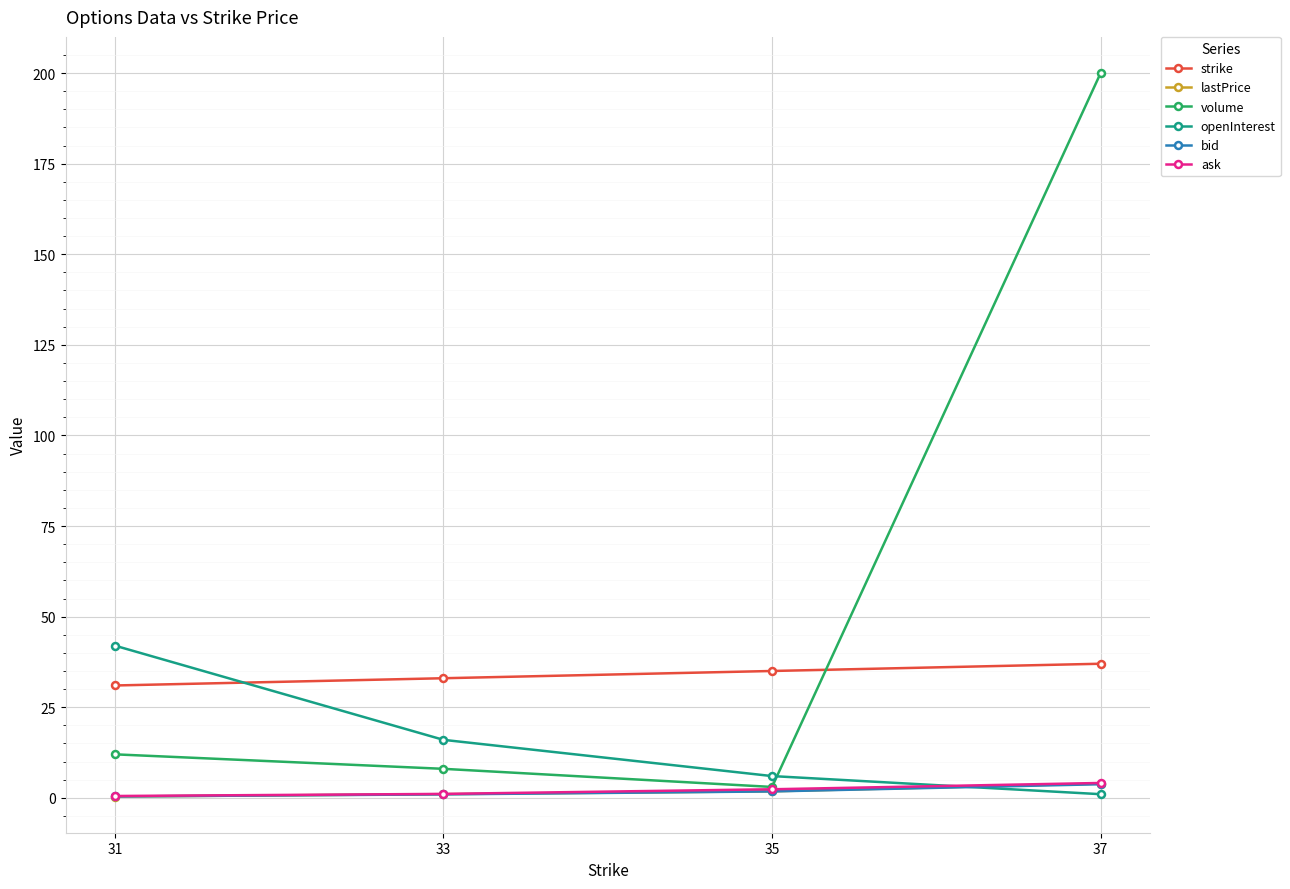

What is the total value across all series at 35?

49.9